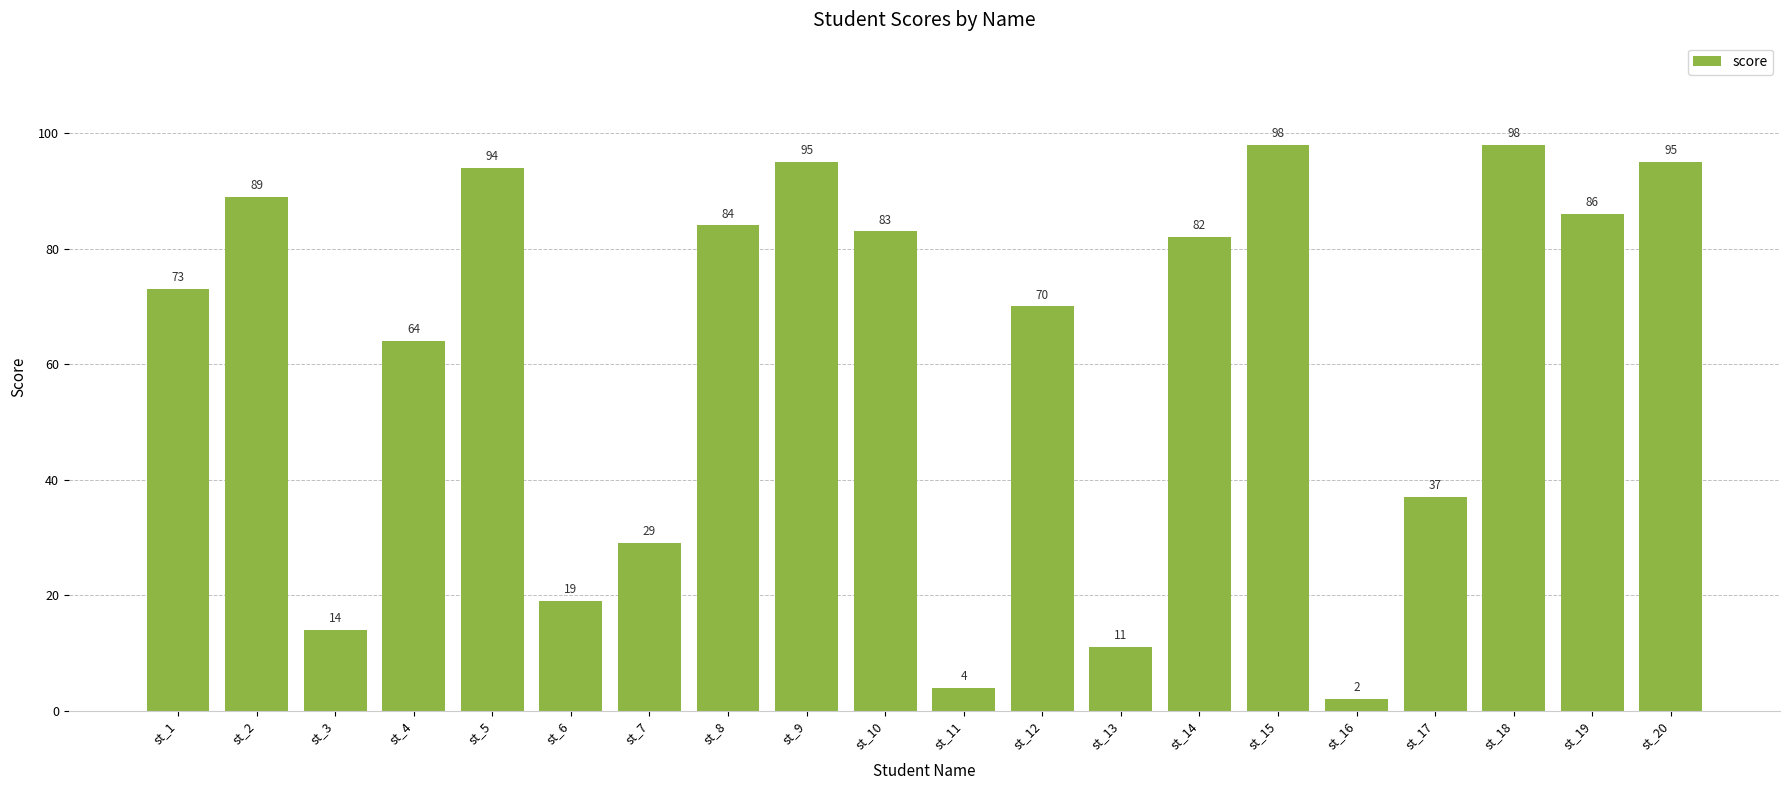

What is the sum of the values at st_19 and st_10?

169